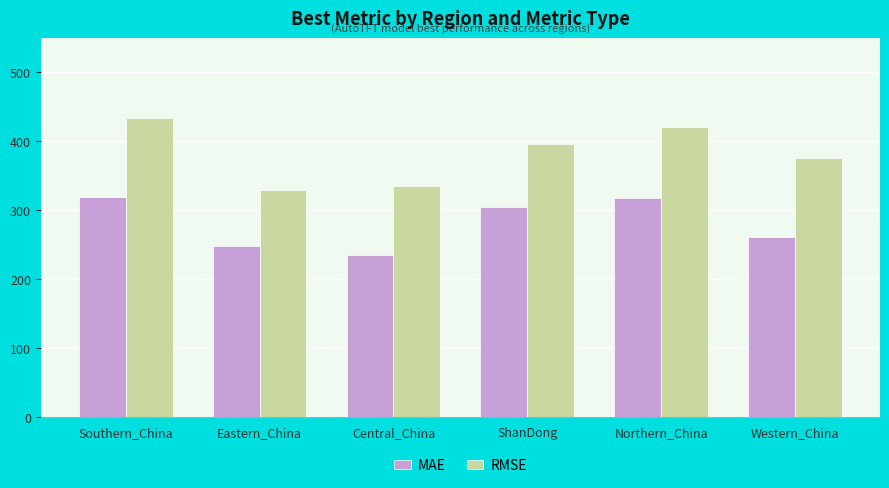

What is the difference between the maximum and minimum values in the RMSE series?

104.2